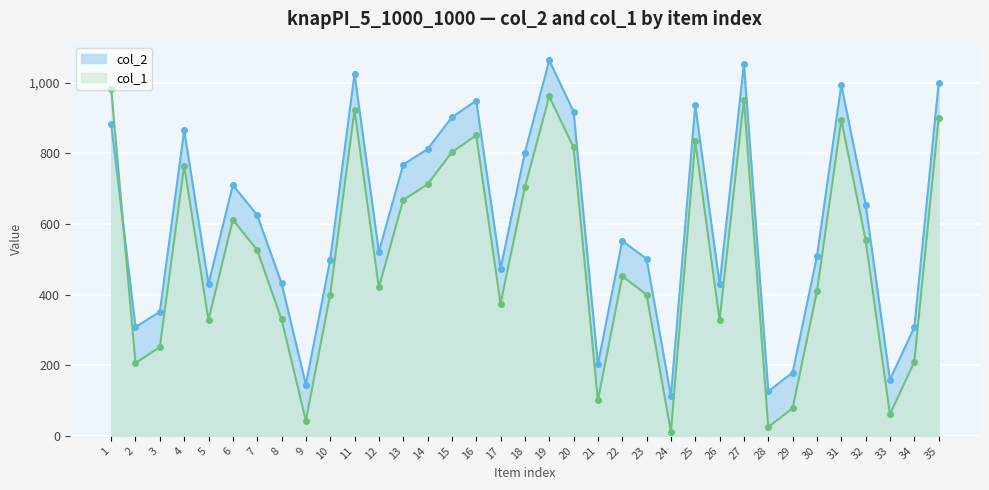

What is the difference between the col_1 values at 20 and 19?

144